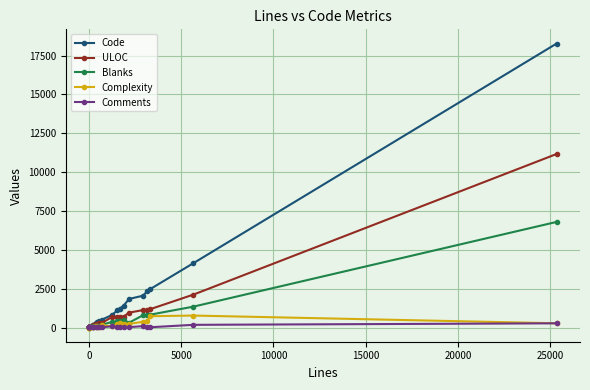

What is the difference between the maximum and minimum values in the Code series?

18277